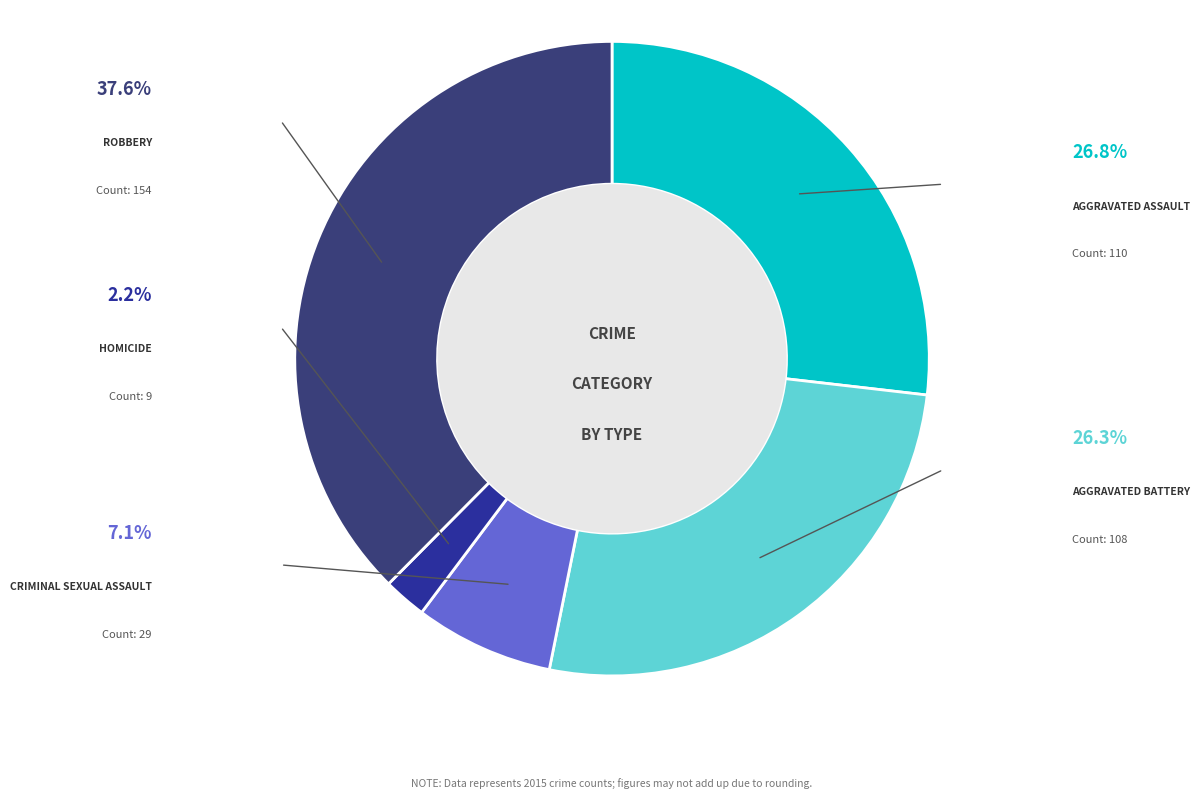

Count the number of slices in the pie.

5